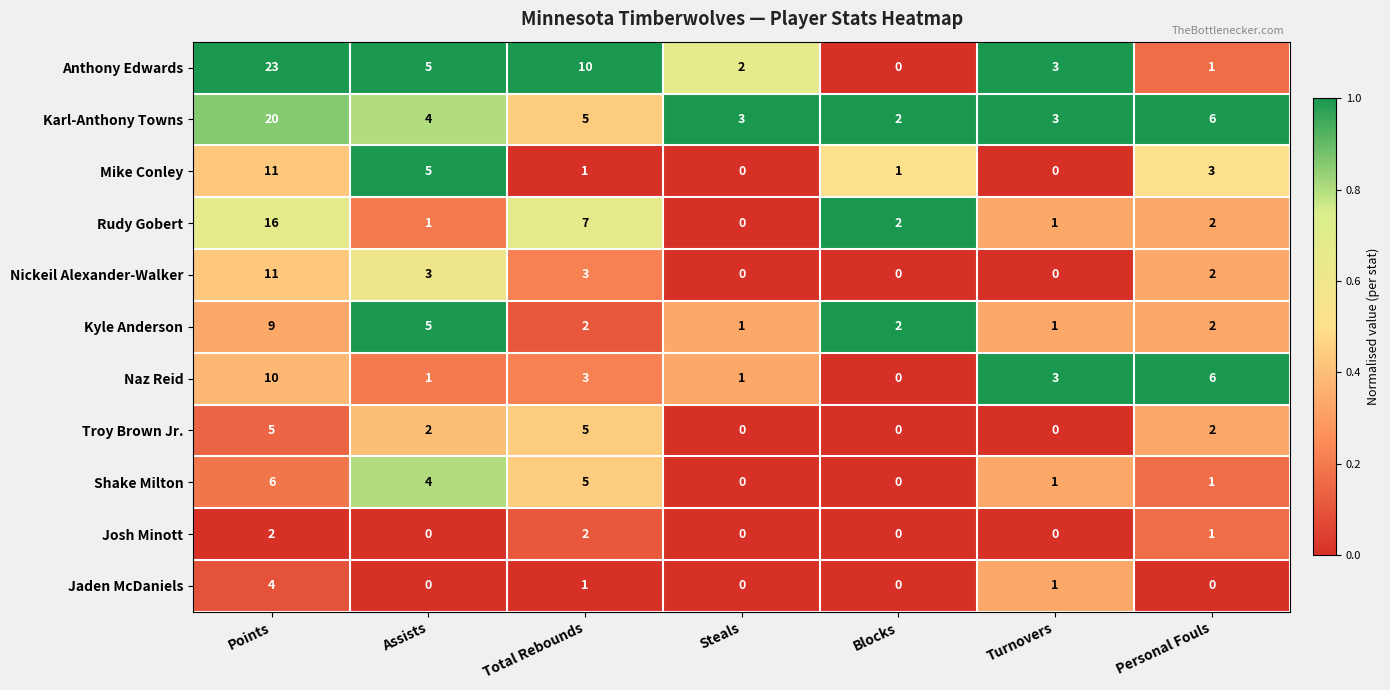

What is the difference between the maximum and minimum values in the Kyle Anderson series?

8